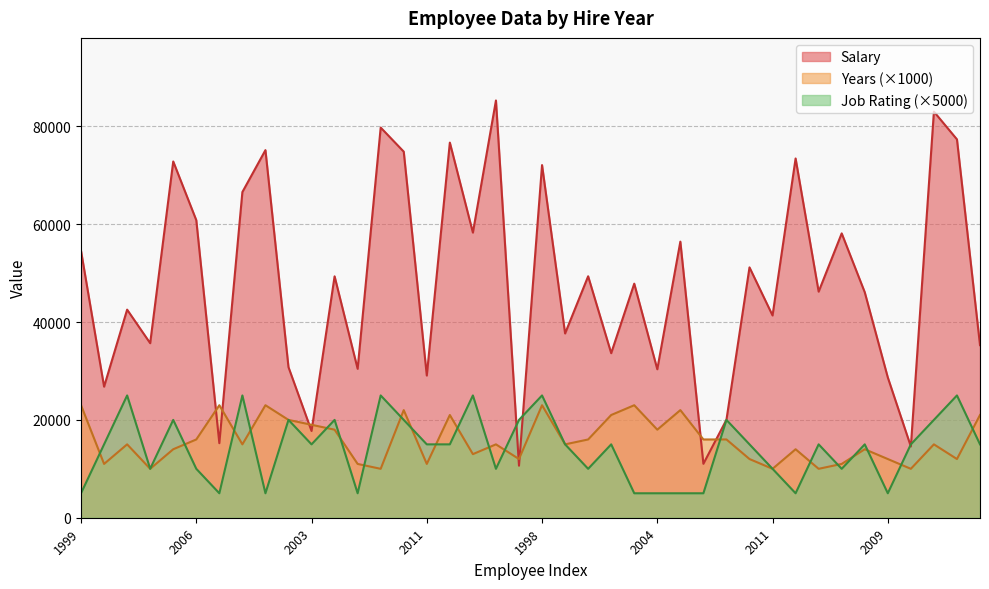

At which label does Salary first exceed 47850?

1999